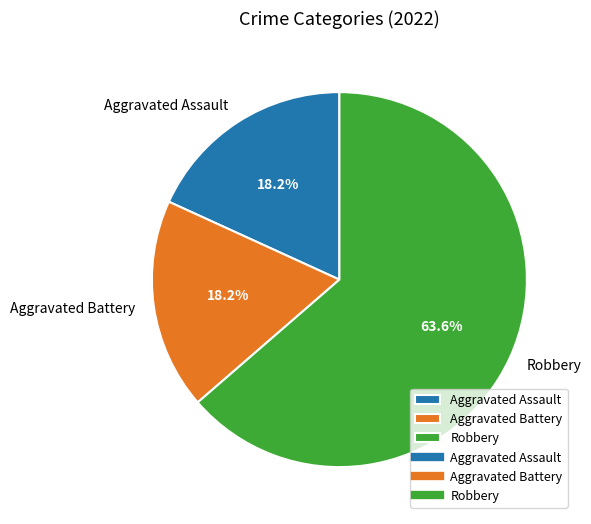

Which category has the biggest portion of the pie?

Robbery